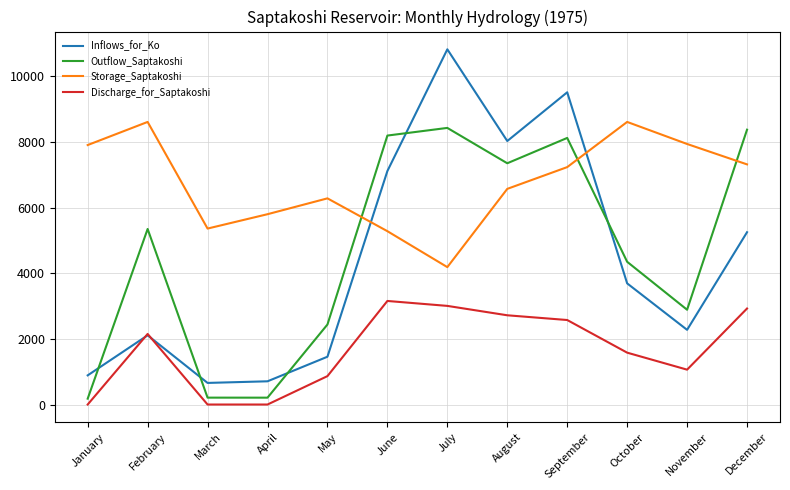

Where is Inflows_for_Ko nearest to the value 5745?

December